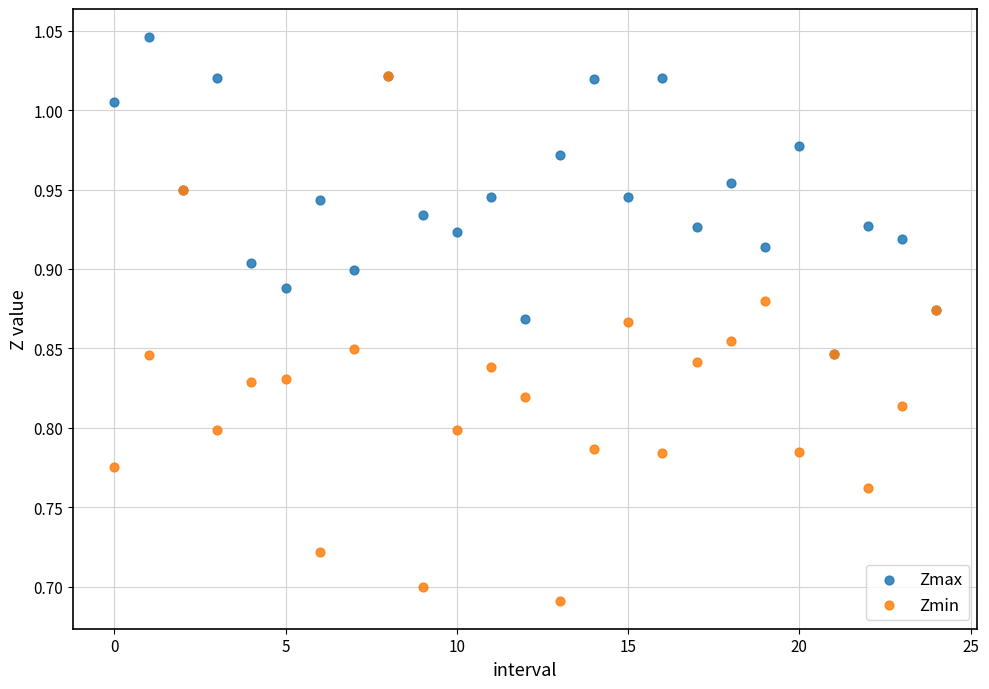

Which series reaches the minimum Y coordinate?

Zmin